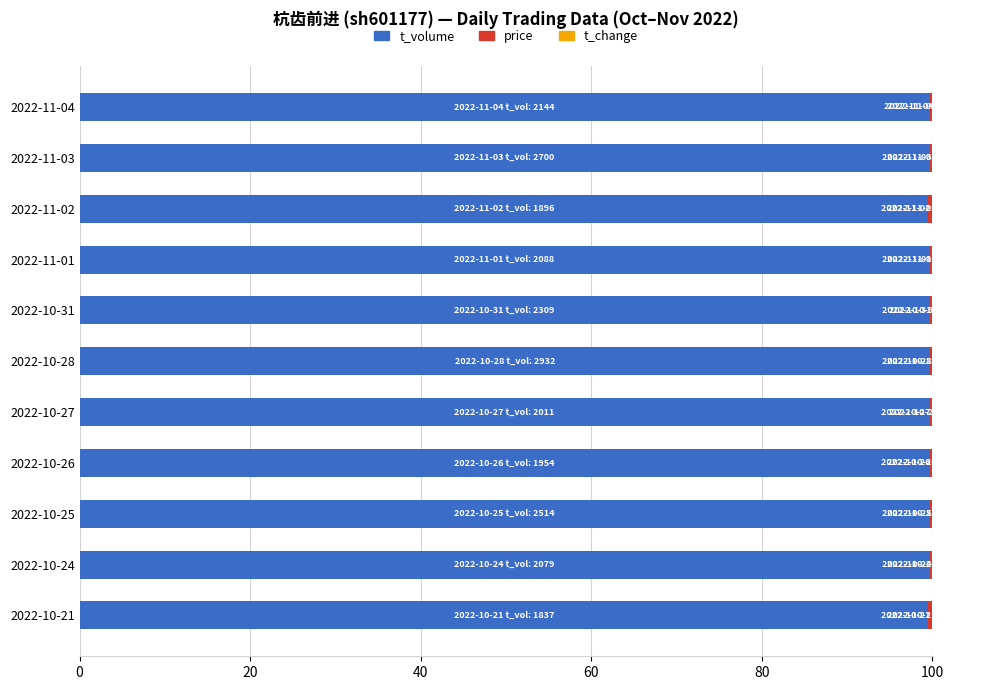

The t_volume series shows 99.6 at 2022-10-27. True or false?

True